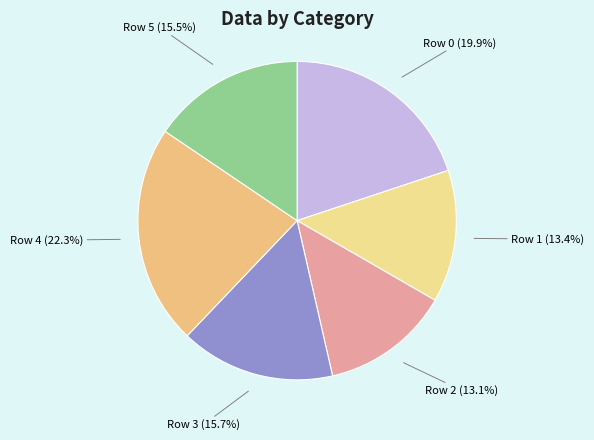

Does any single category account for the majority?

No